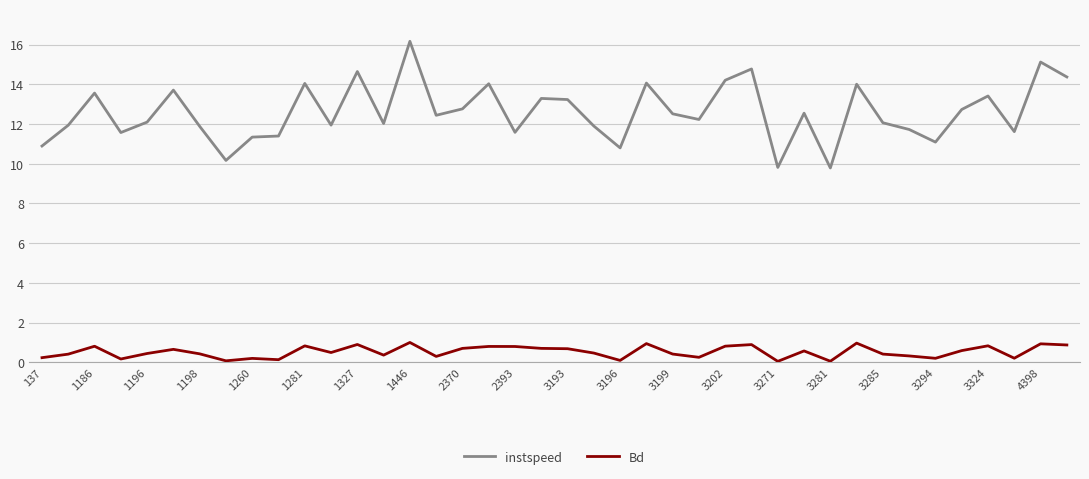

What is the difference between the maximum and minimum values in the Bd series?

1.0